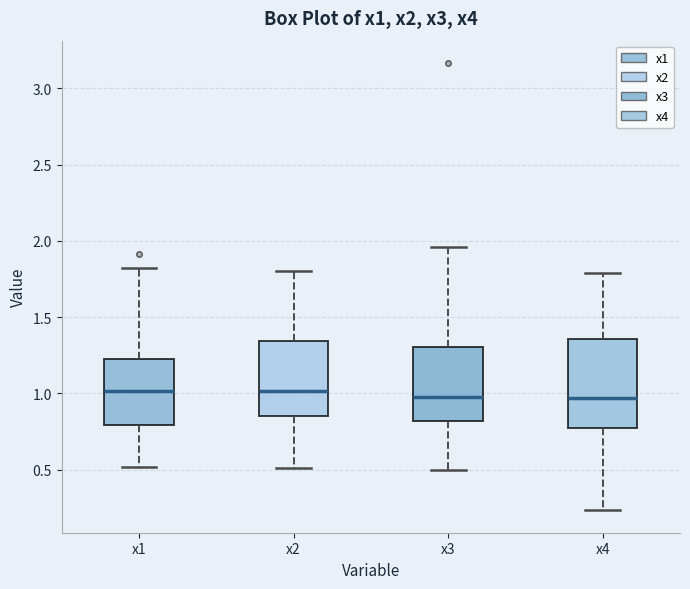

Where does the lower whisker of the box for x1 end on the y-axis? The values are not printed on the chart, so give them approximately, as read against the axis.

0.50